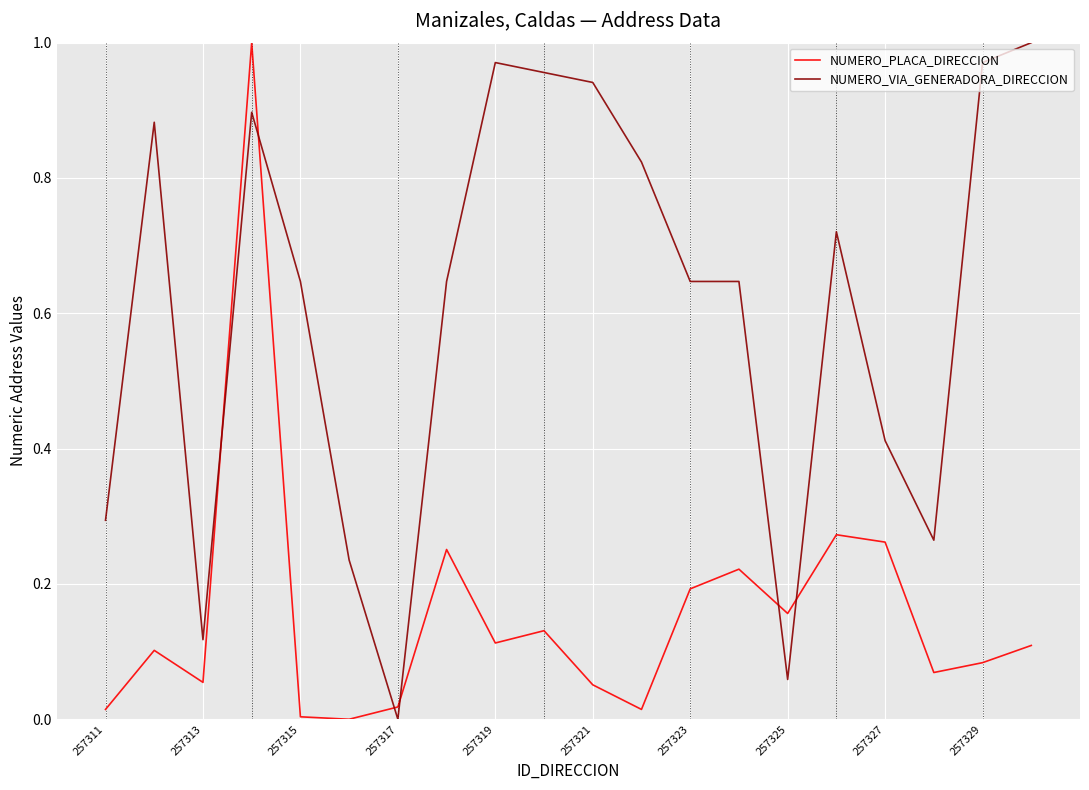

Which series has the largest total across all categories?

NUMERO_VIA_GENERADORA_DIRECCION